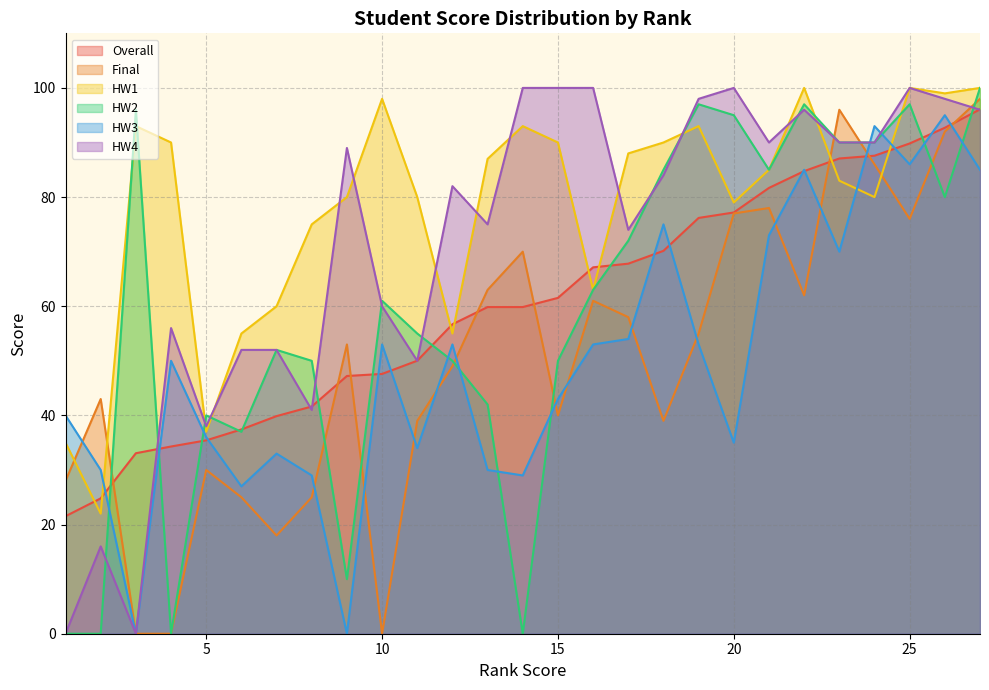

Which category has the highest value in the HW2 series?

27